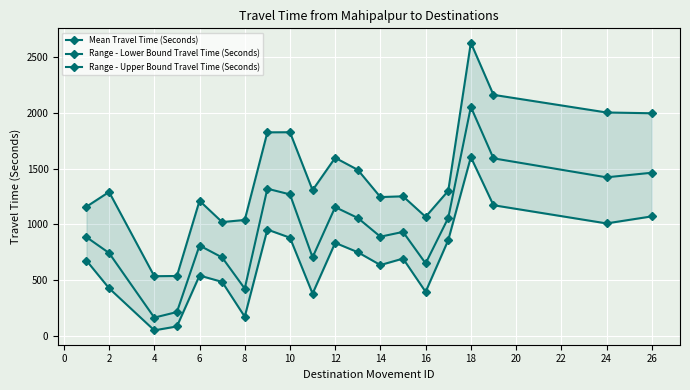

What are all the series names shown in the legend?

Mean Travel Time (Seconds), Range - Lower Bound Travel Time (Seconds), Range - Upper Bound Travel Time (Seconds)